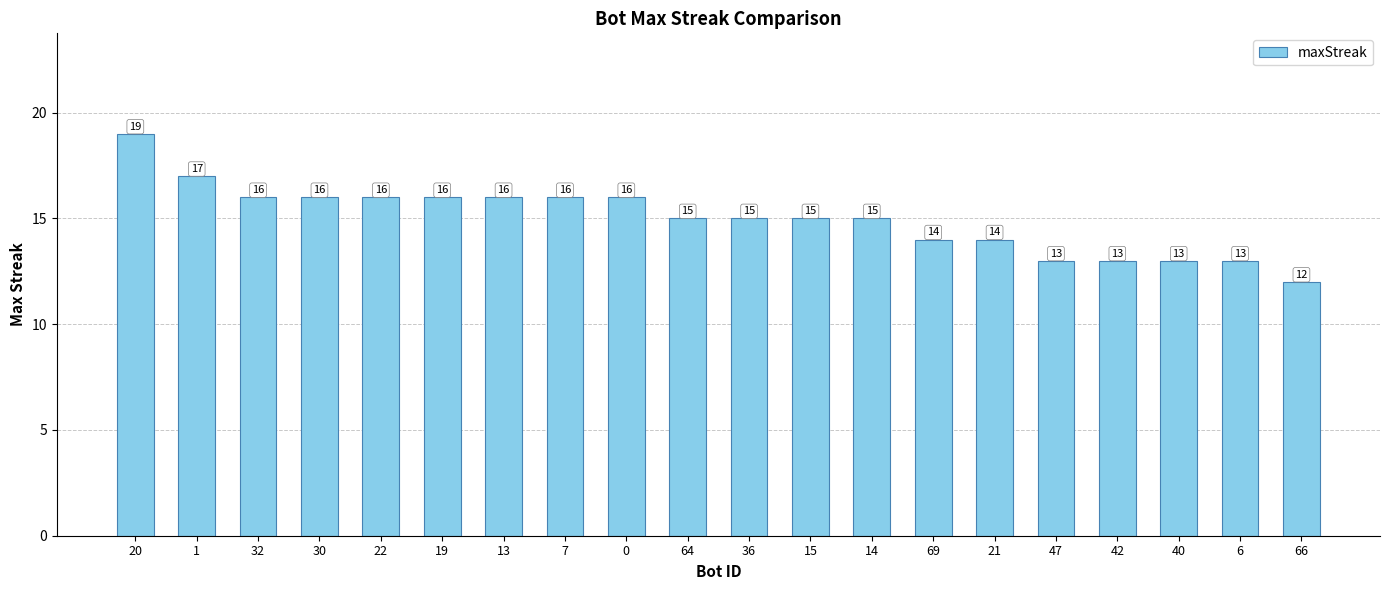

Approximately how many times larger is the value at 30 compared to 20?

0.8